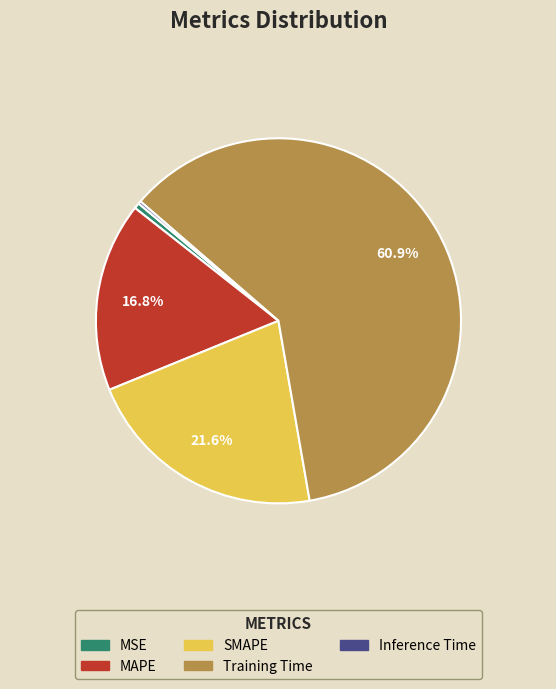

To the nearest percent, what percentage of the pie is SMAPE?

22%